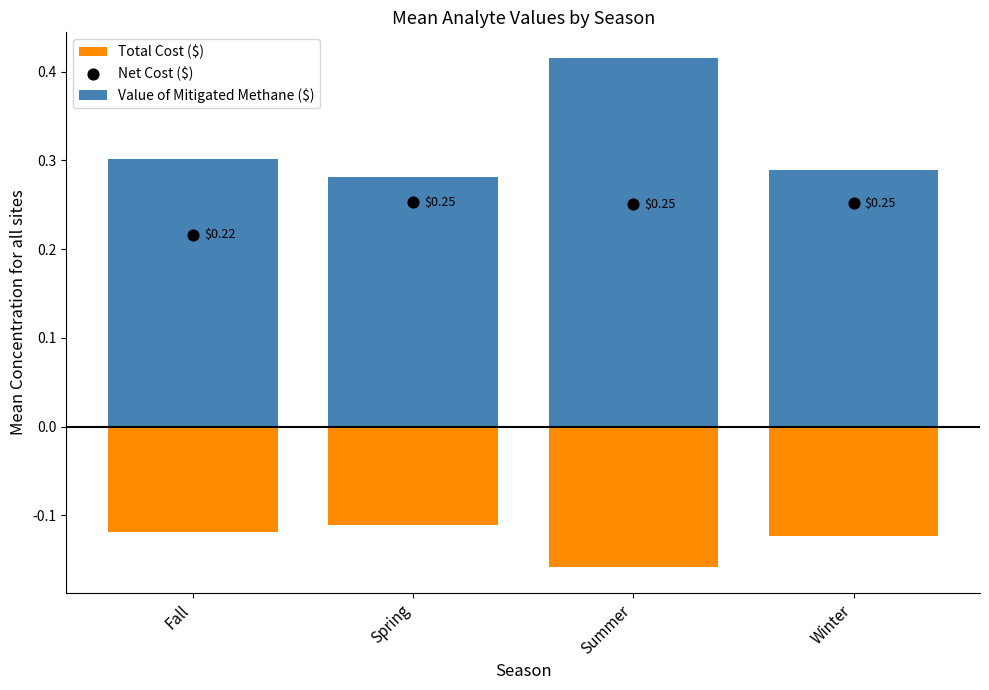

What are all the series names shown in the legend?

Value of Mitigated Methane ($), Total Cost ($), Net Cost ($)